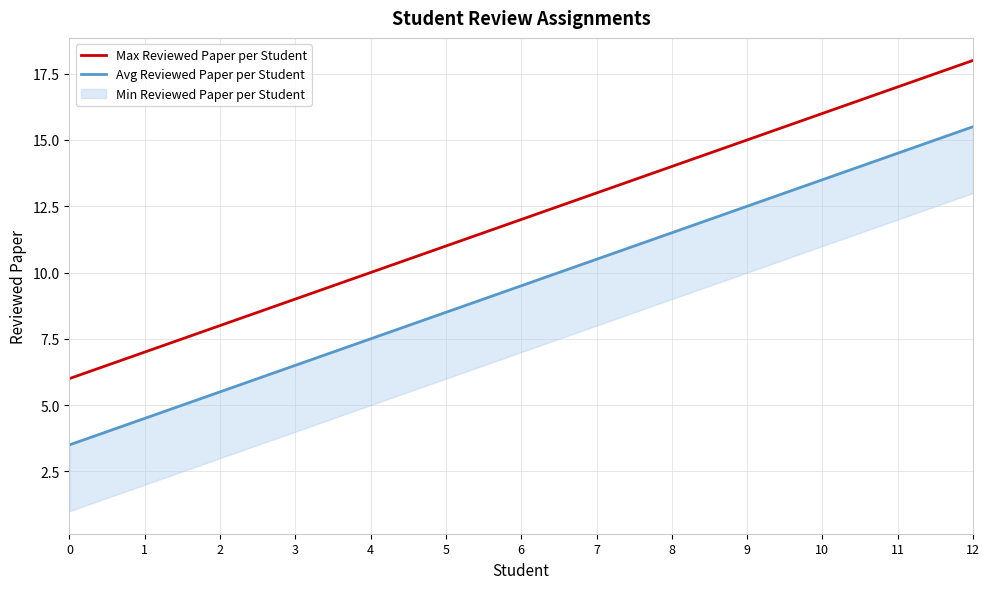

Between 3 and 6, which is larger?

6